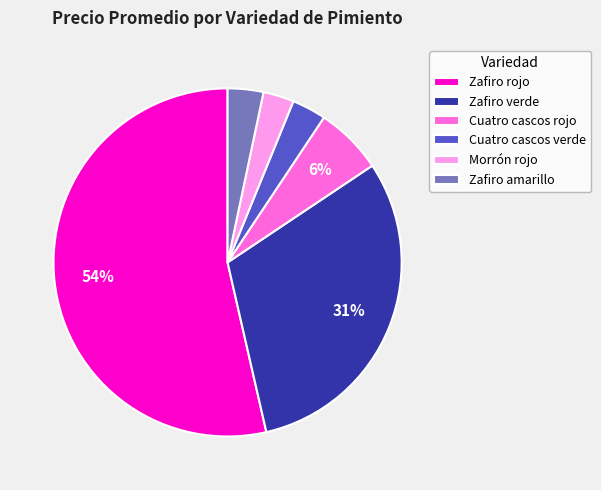

Which has a higher value, Zafiro rojo or Zafiro verde?

Zafiro rojo